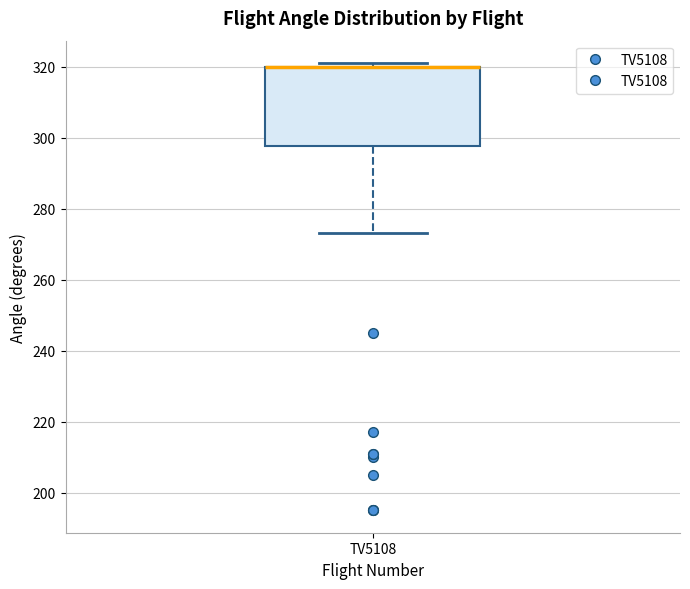

Transcribe this box plot: give where the median line is, the range the box spans, and where the two whiskers end, as read against the y-axis. The values are not printed on the chart, so give them approximately, as read against the axis.

median 320 (drawn on the box's upper edge), box 298 to 320, whiskers 274 to 322